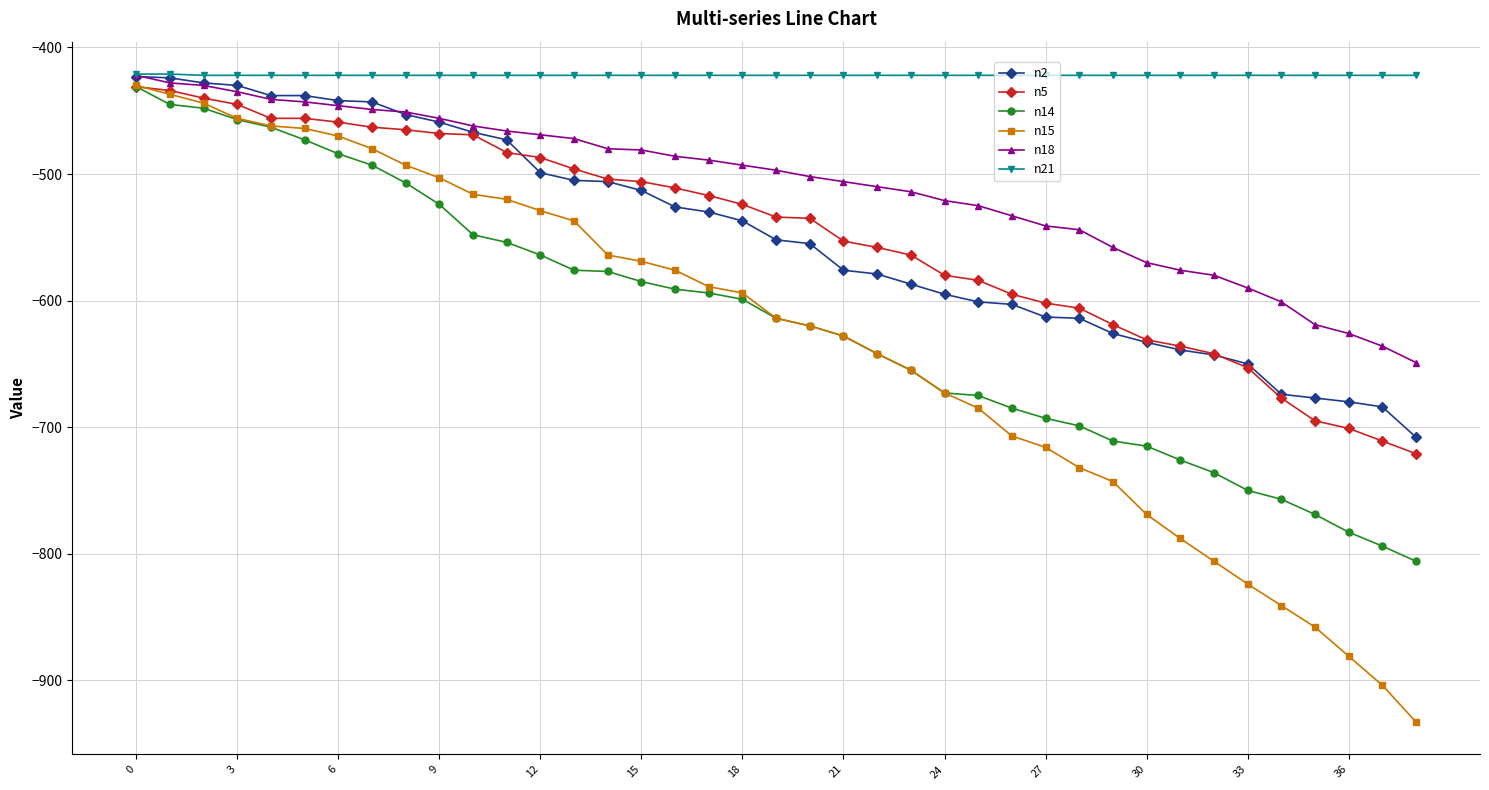

Does the chart display data point markers on the line(s)?

Yes